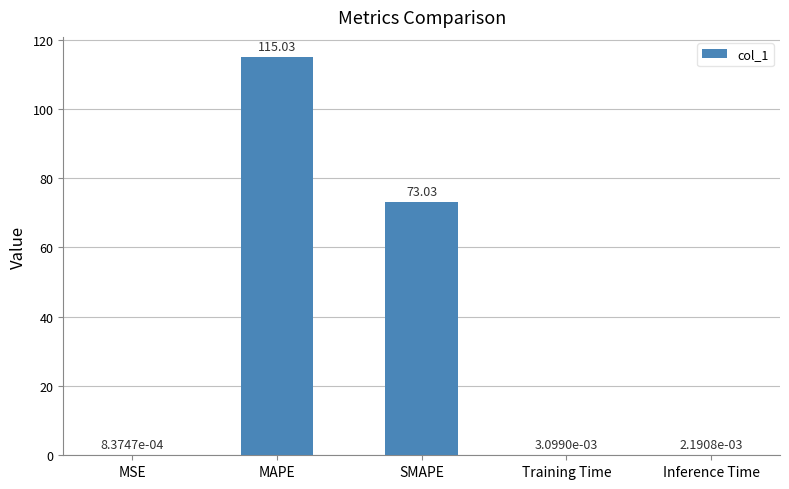

Where is the data nearest to the value 57?

SMAPE